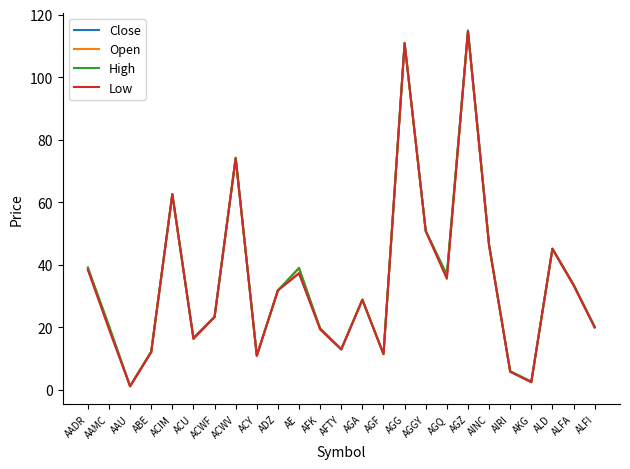

What position from the right is AINC?

6